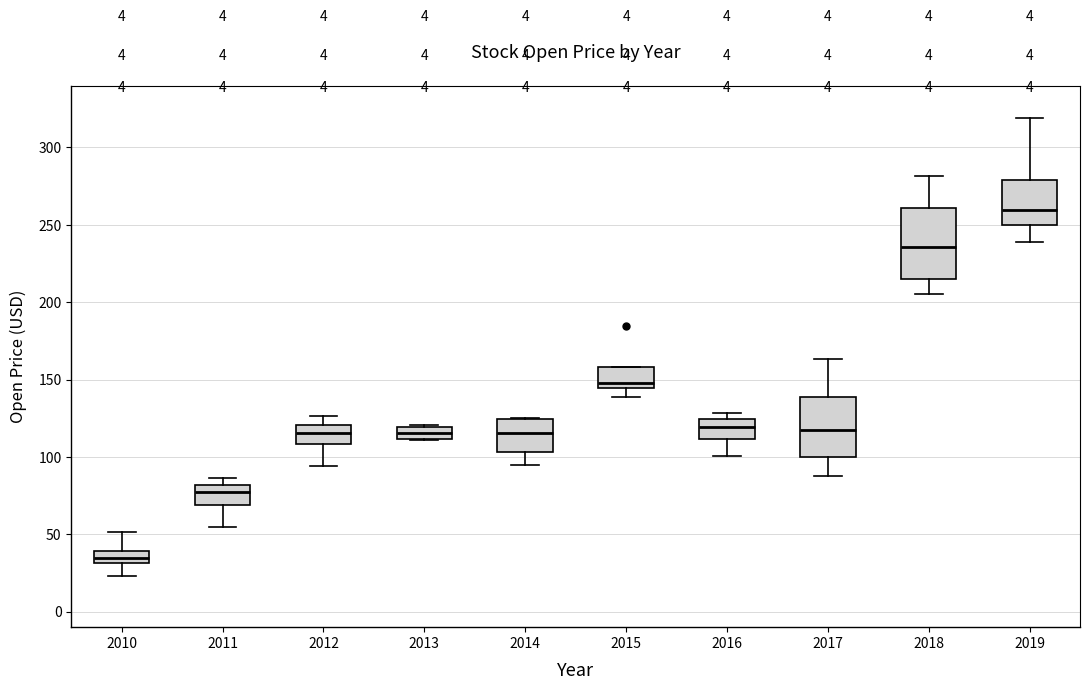

Reading left to right, read every box against the y-axis: the position of its median line, the range the box covers, and the ends of its whiskers. The values are not printed on the chart, so give them approximately, as read against the axis.

2010: median 35, box 30 to 40, whiskers 25 to 50
2011: median 75, box 70 to 80, whiskers 55 to 85
2012: median 115, box 110 to 120, whiskers 95 to 125
2013: median 115, box 110 to 120, whiskers 110 to 120
2014: median 115, box 105 to 125, whiskers 95 to 125
2015: median 150, box 145 to 160, whiskers 140 to 160
2016: median 120, box 110 to 125, whiskers 100 to 130
2017: median 115, box 100 to 140, whiskers 90 to 165
2018: median 235, box 215 to 260, whiskers 205 to 280
2019: median 260, box 250 to 280, whiskers 240 to 320